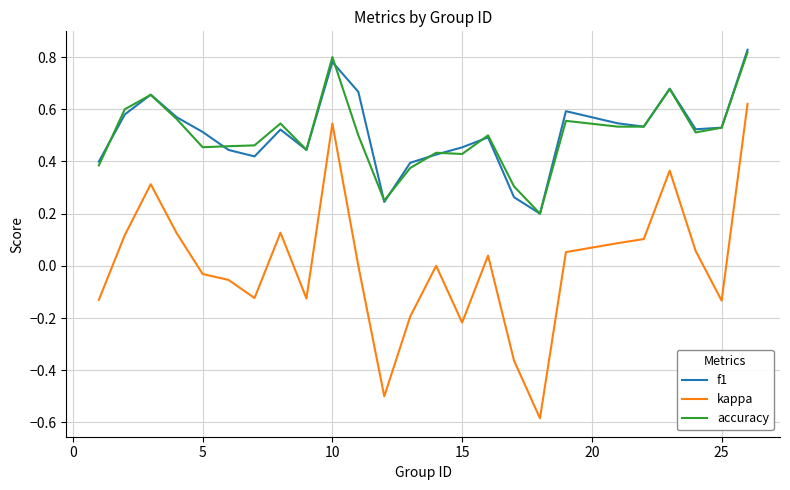

Which series has the widest spread of values?

kappa